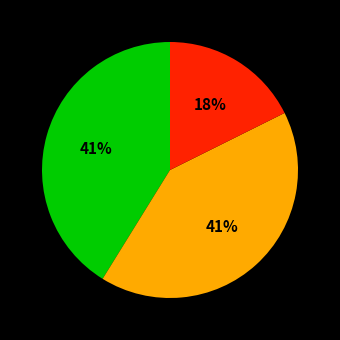

To the nearest percent, what is the average slice percentage?

33%